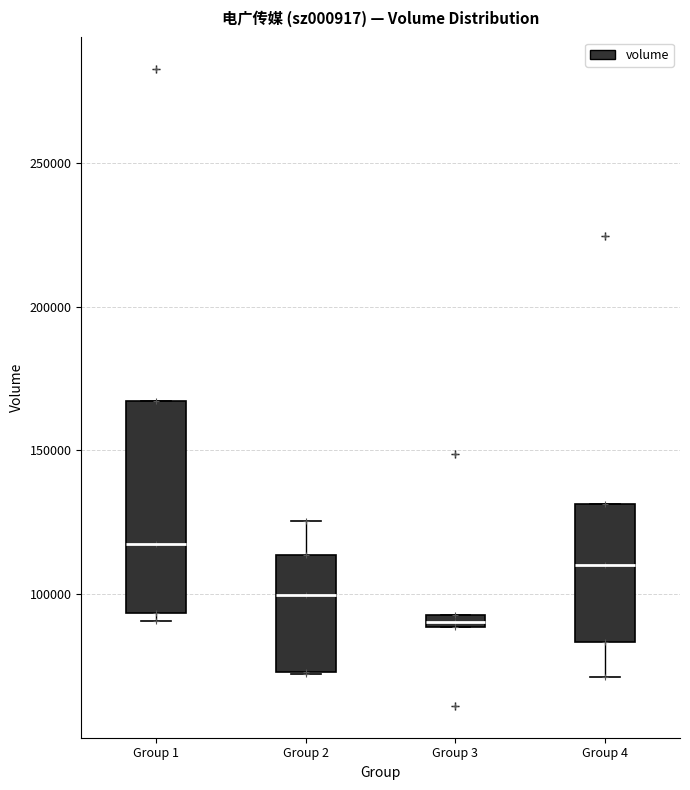

Which box has the lowest median line?

Group 3